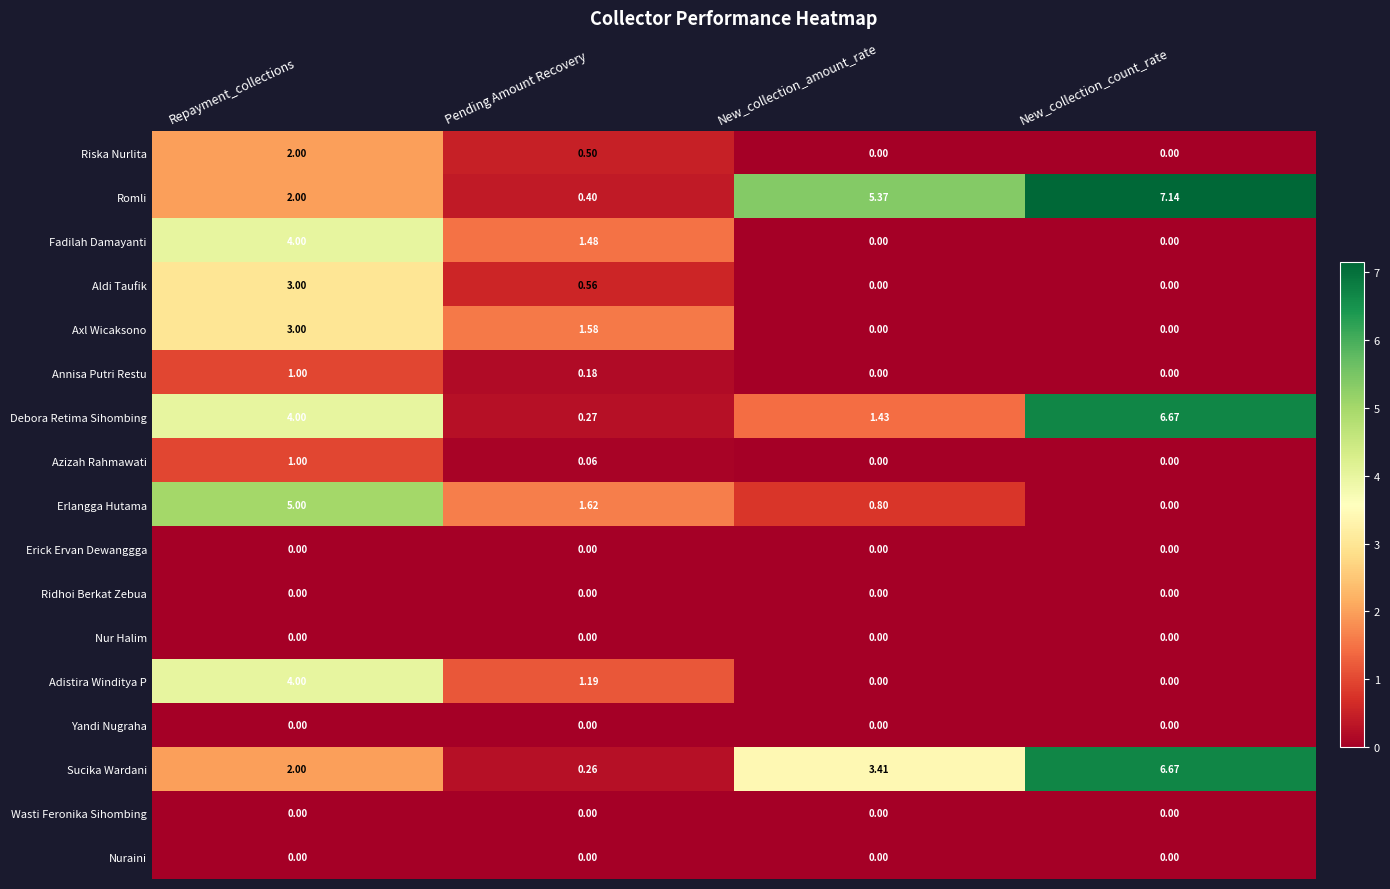

Which category has the highest value across all series?

New_collection_count_rate